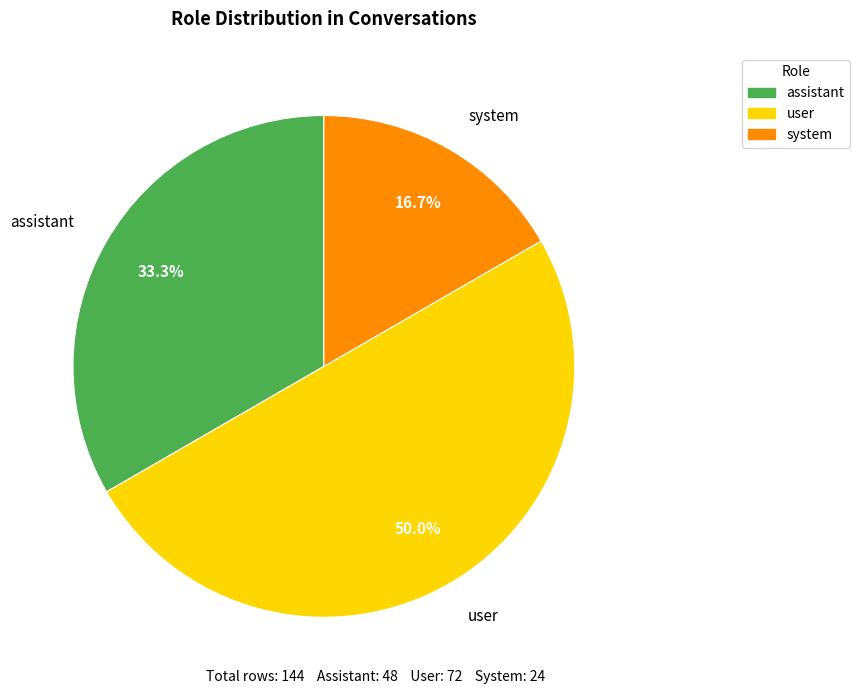

Is assistant the majority of the pie?

No